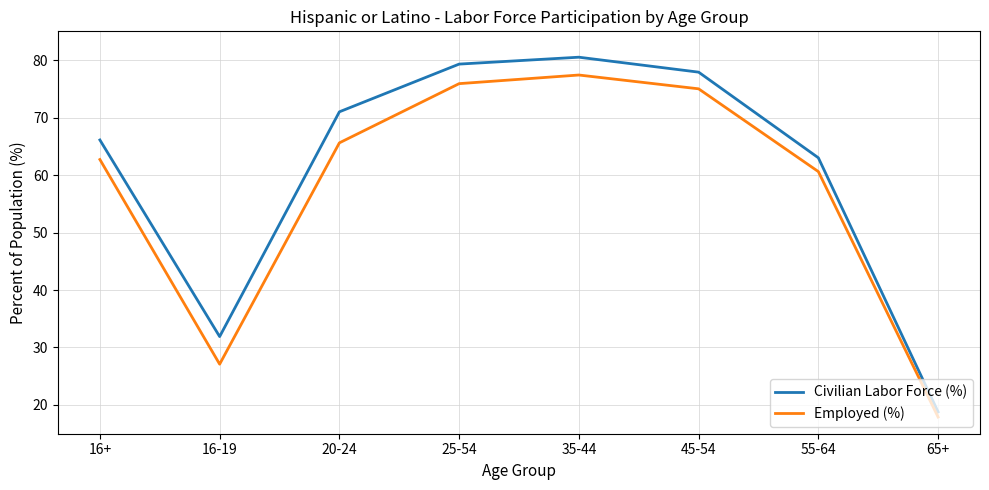

What position from the left is 45-54?

6